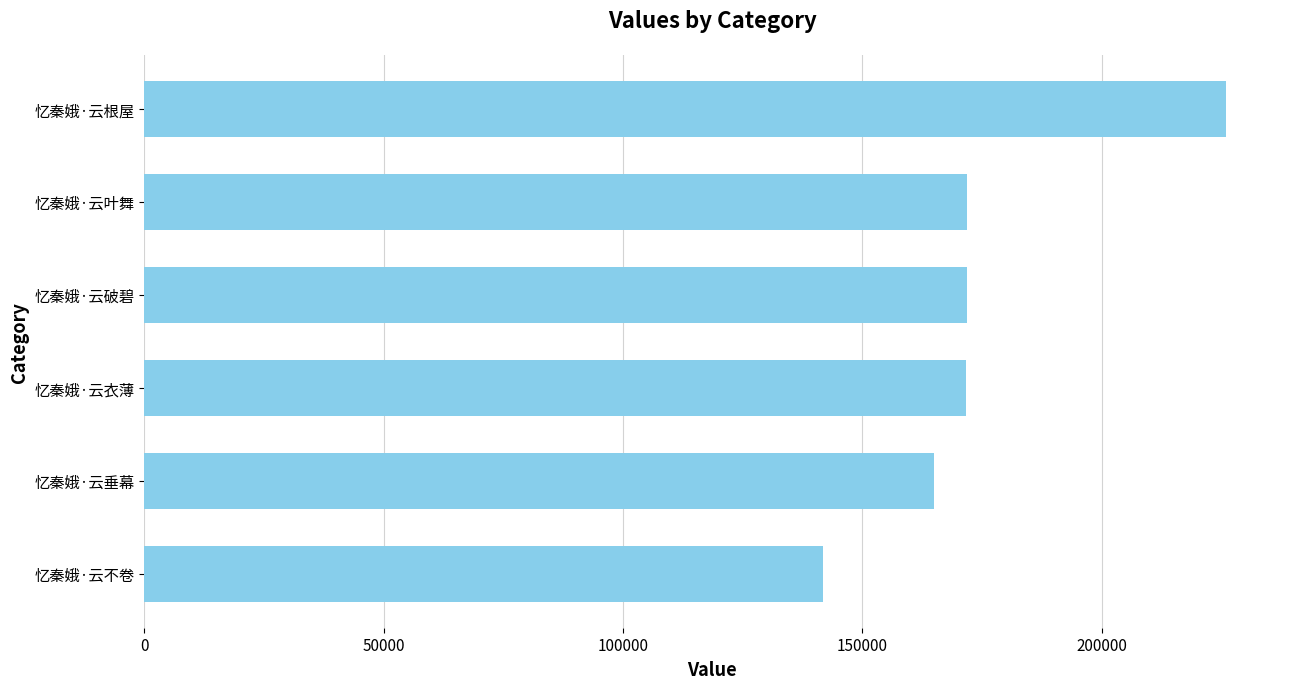

What is the sum of the values at 忆秦娥·云衣薄 and 忆秦娥·云根屋?

397625